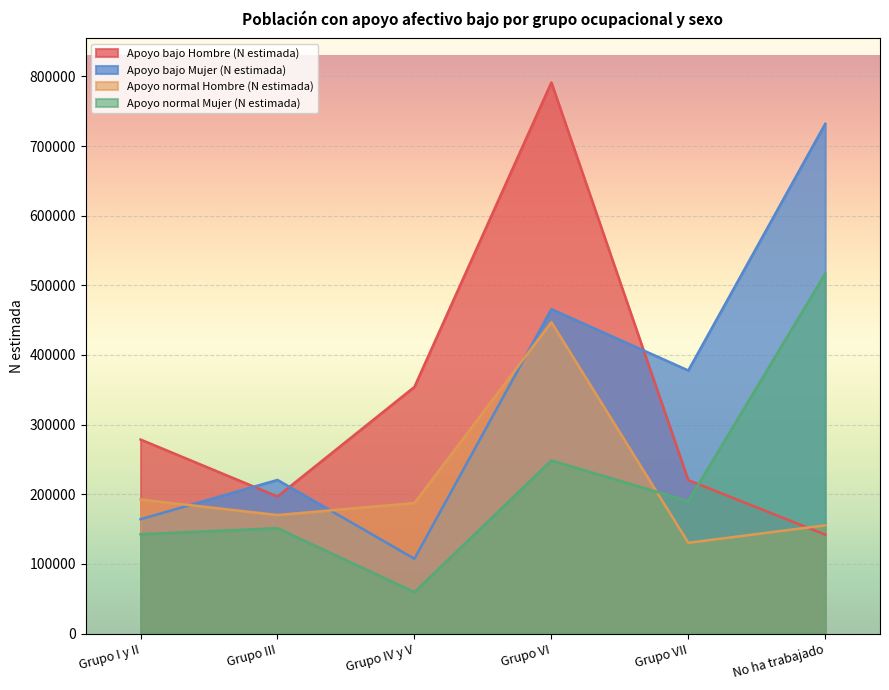

How many intersections are there between Apoyo normal Mujer (N estimada) and Apoyo bajo Hombre (N estimada)?

1